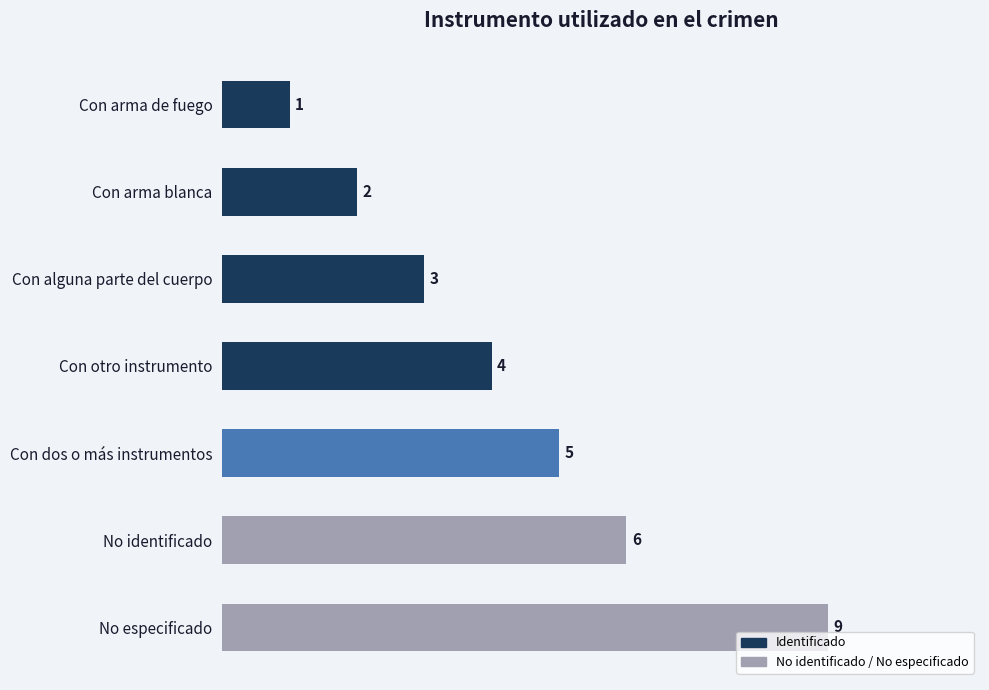

What is the label of the 1st bar from the bottom?

No especificado